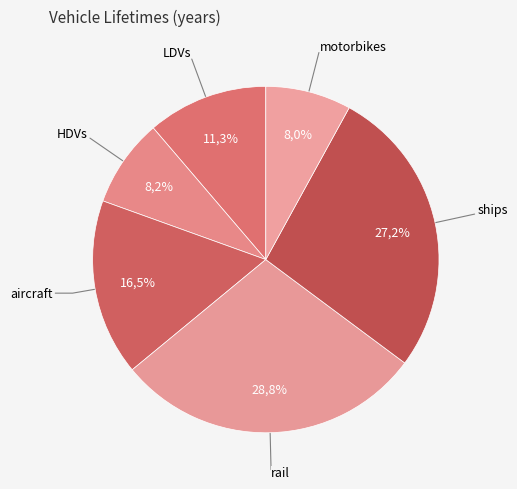

Which slice is the smallest?

motorbikes